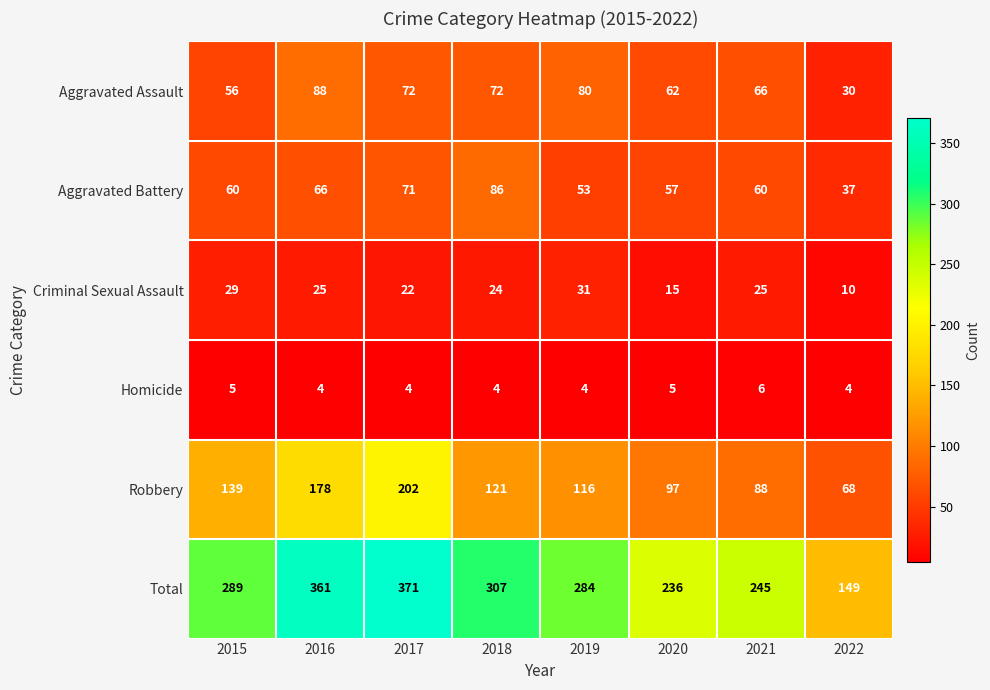

Where is Total nearest to the value 260?

2021